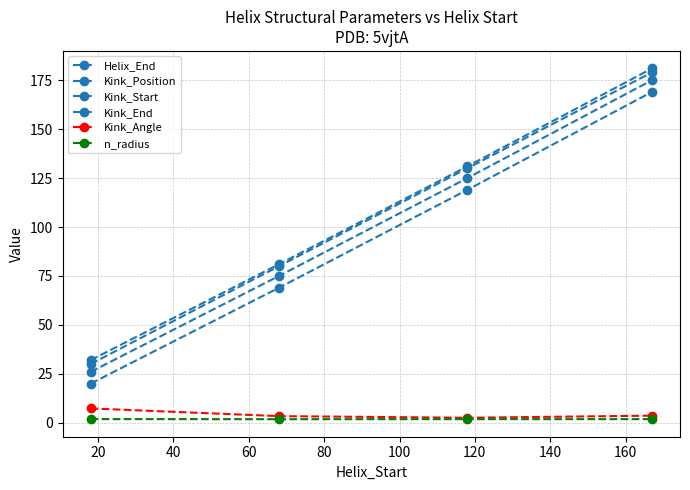

True or false: Kink_Angle has more than 0 points higher than both neighbors.

False